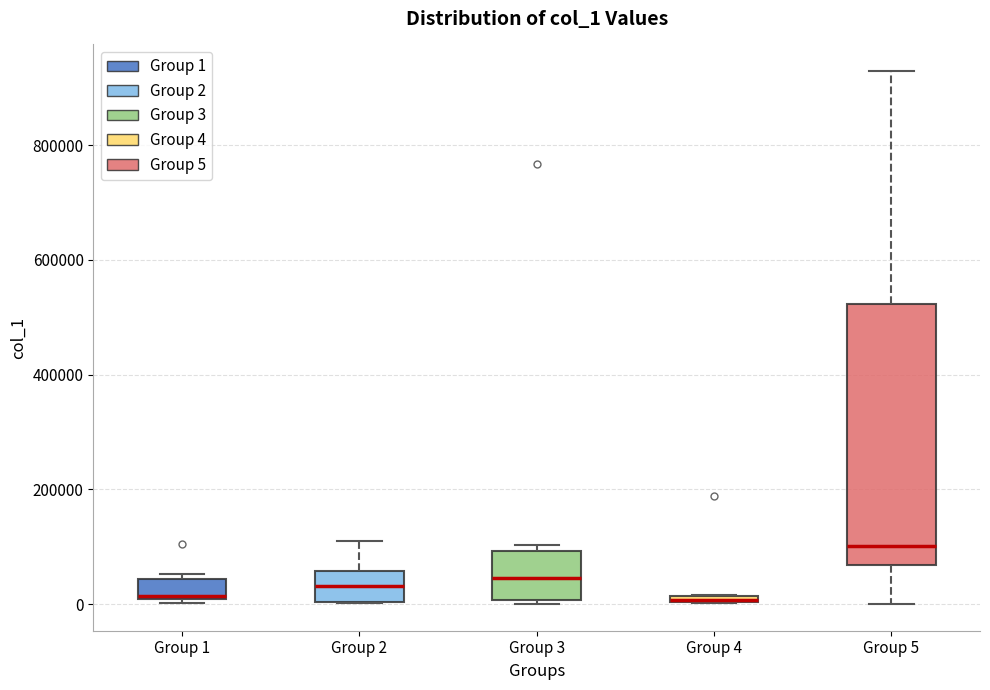

Which box is the tallest, from its lower edge to its upper edge?

Group 5